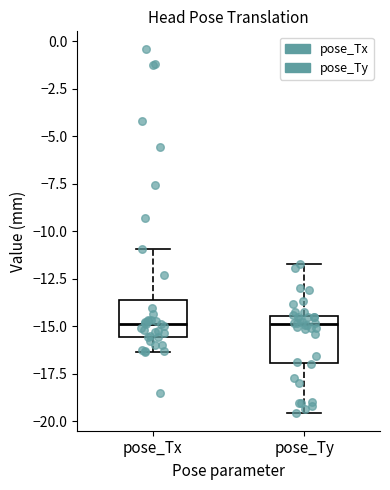

Where is the lower edge of the box for pose_Tx on the y-axis? The values are not printed on the chart, so give them approximately, as read against the axis.

-15.5